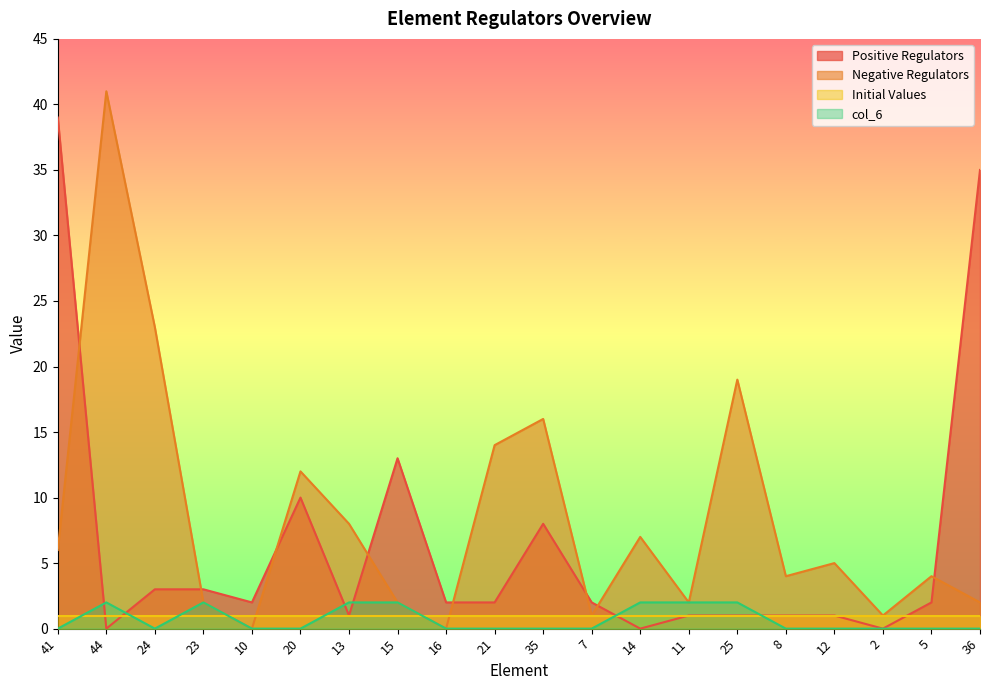

What is the total value across all series at 44?

43